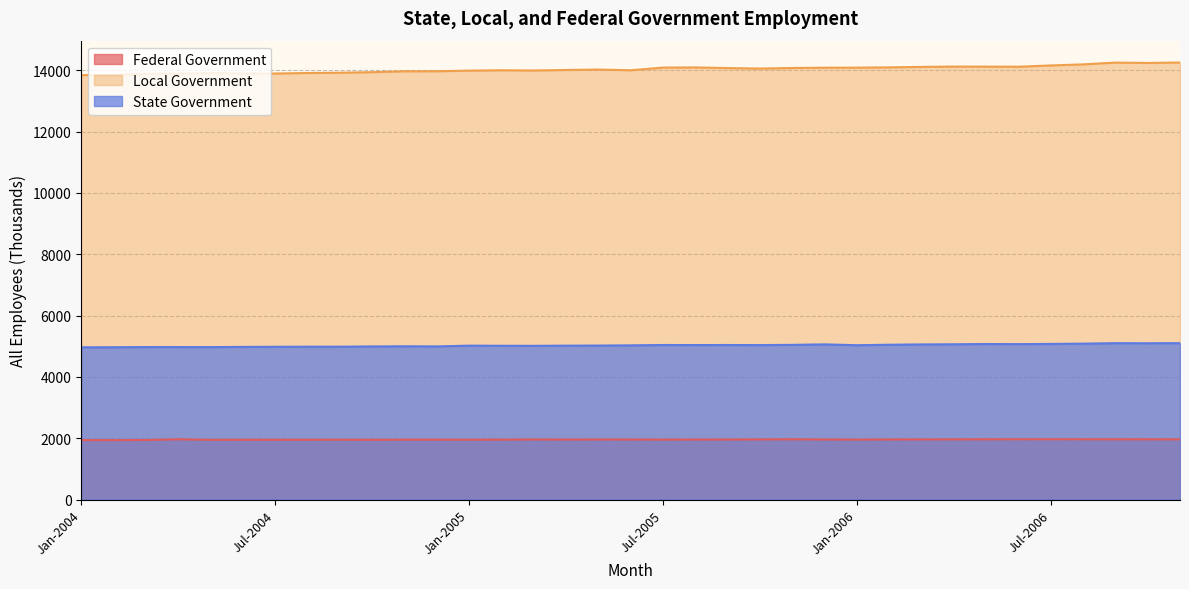

What is the value of the State Government point at the 29th from the left?

5072.0